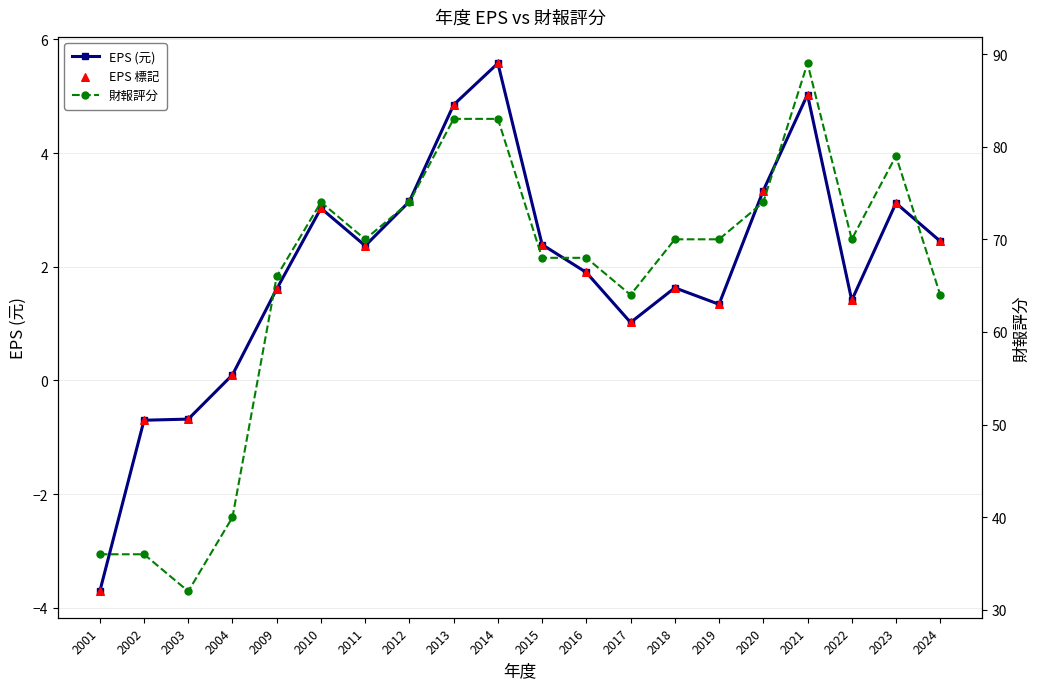

At which category is the sum across all series the highest?

2021